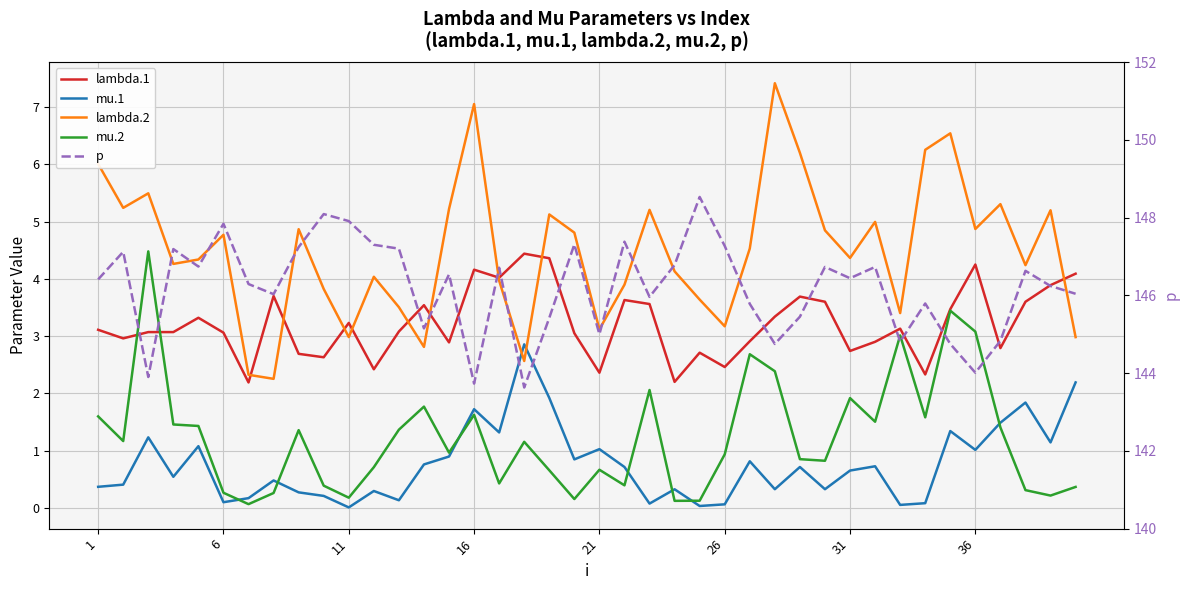

Is it true that mu.2 equals 0.1 at 24?

True